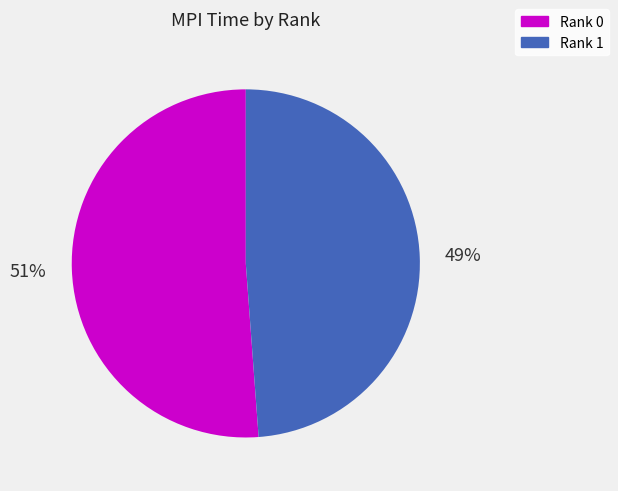

The Rank 0 slice represents 65% of the pie. True or false?

False